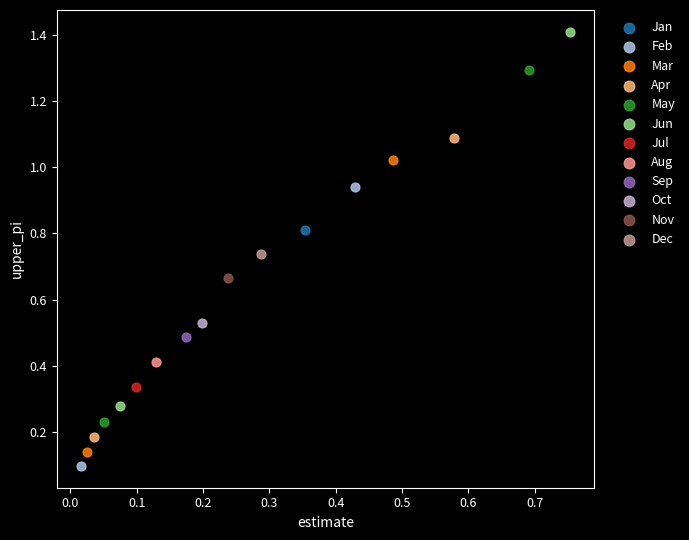

Which series reaches the maximum Y coordinate?

Jun